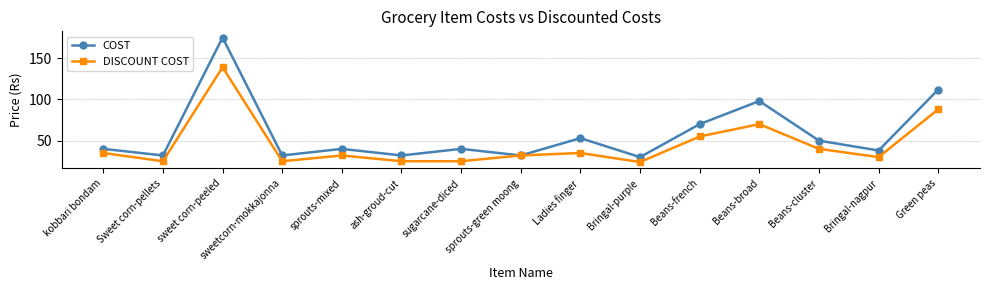

What position from the left is Bringal-nagpur?

14